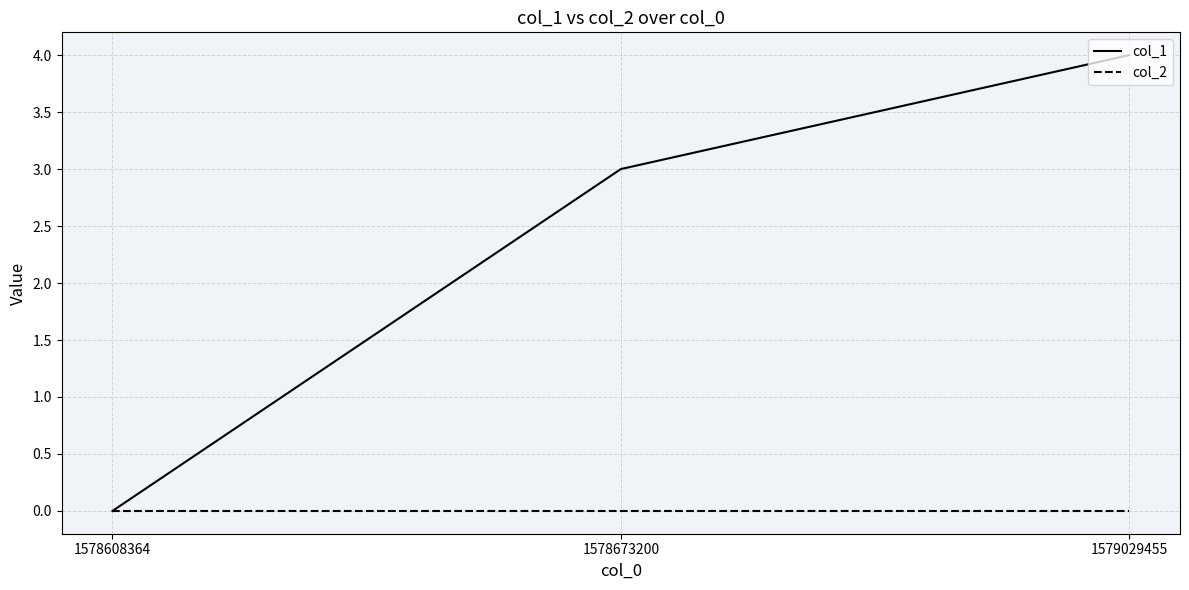

List the series in order of their peak value, highest first.

col_1, col_2